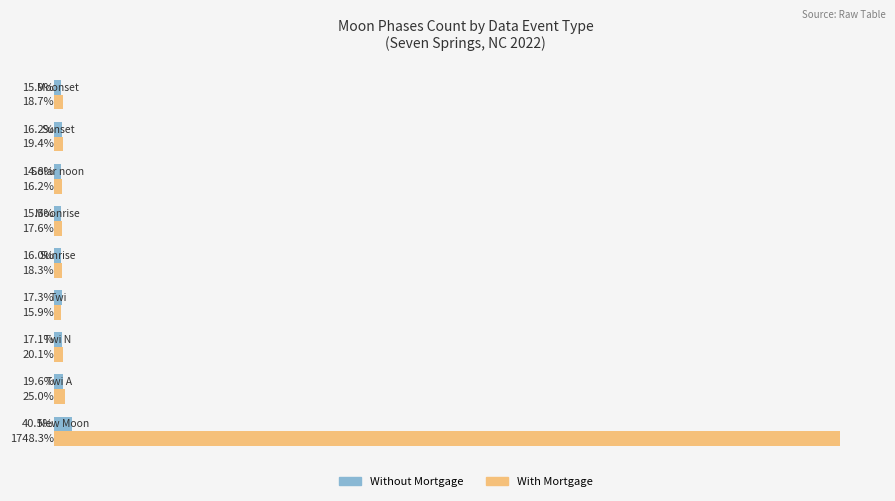

Which series has the widest spread of values?

With Mortgage